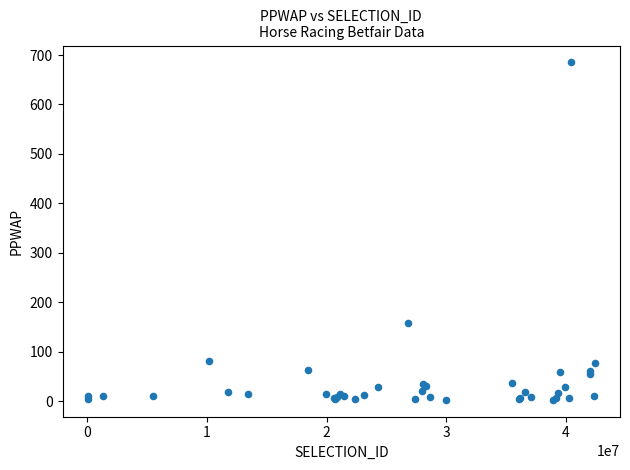

What Y value in the scatter plot is closest to 344?

159.1